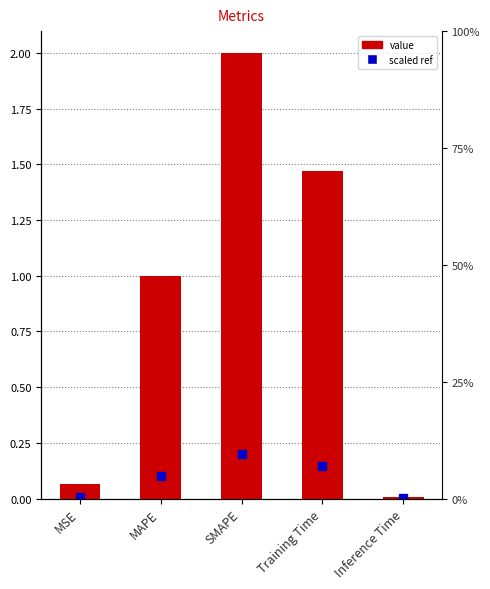

What is the change in value from MSE to MAPE?

+0.9